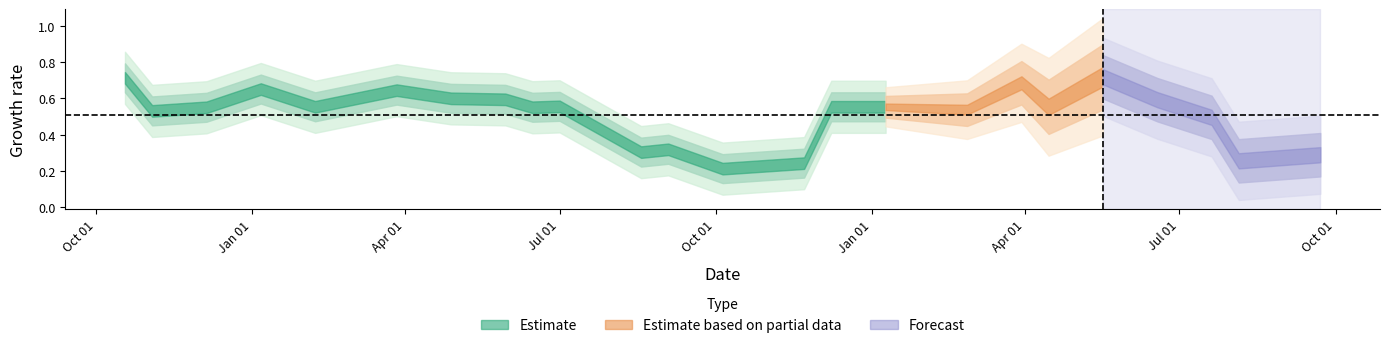

What is the minimum value shown in the chart?

0.2